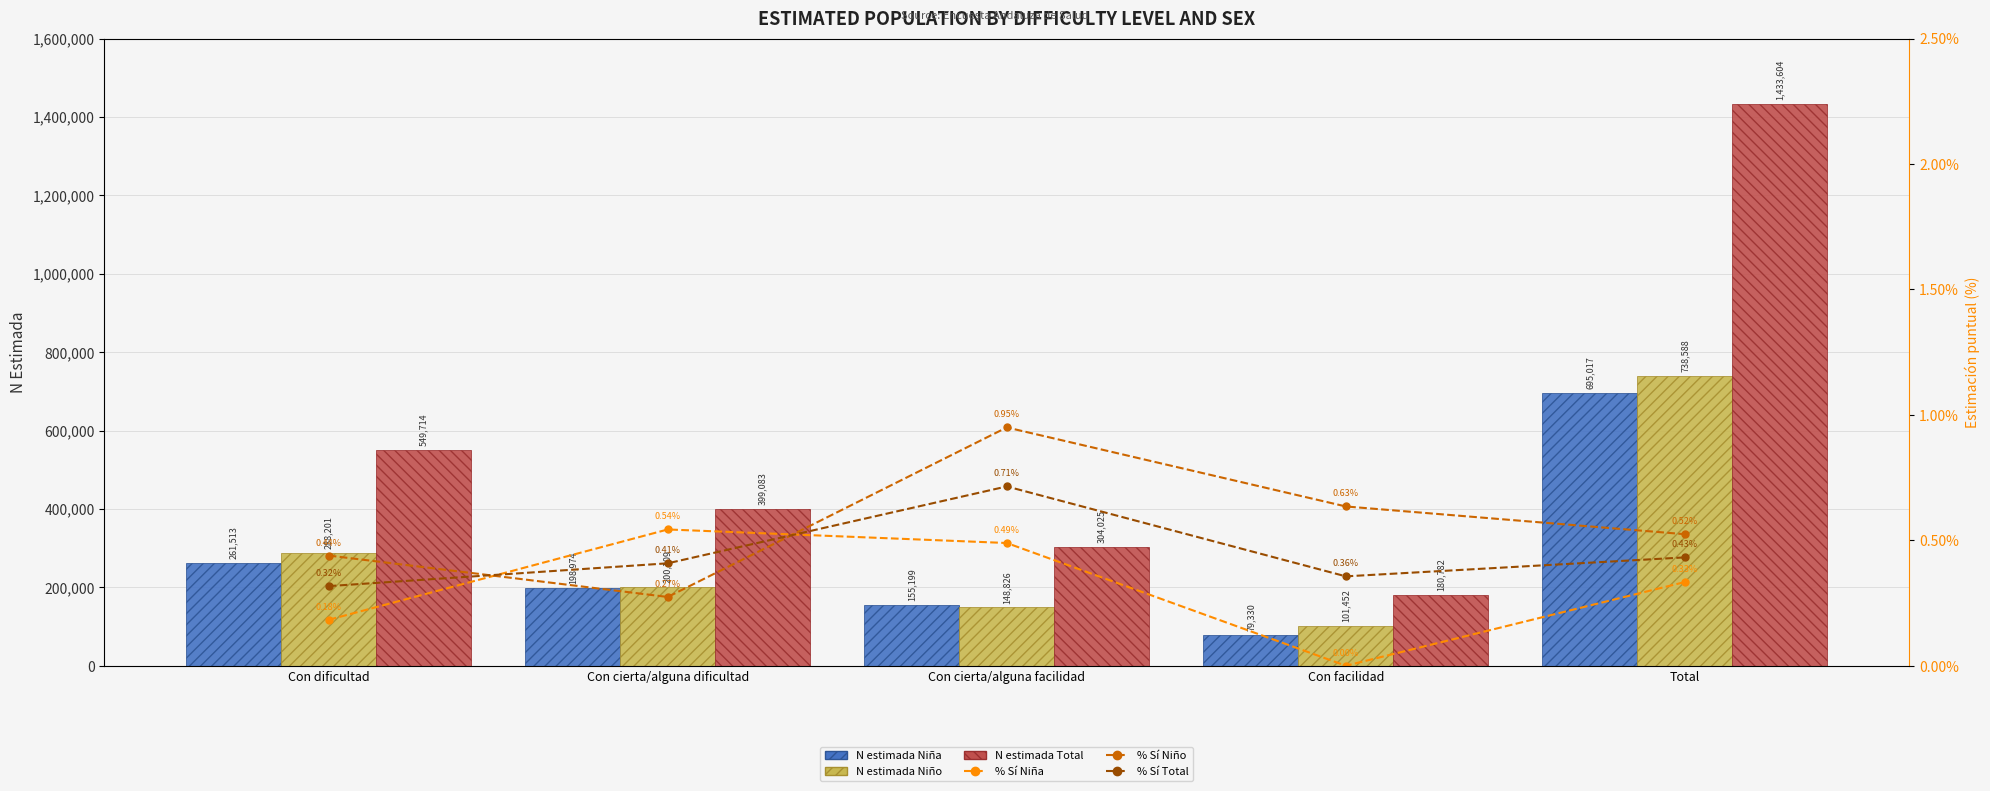

What is the value of the N estimada Total bar at the 1st from the left?

549714.0